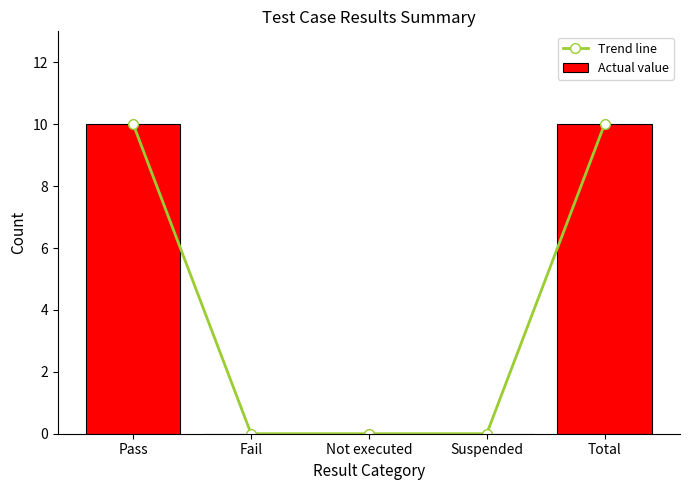

Read the Actual value value at Pass.

10